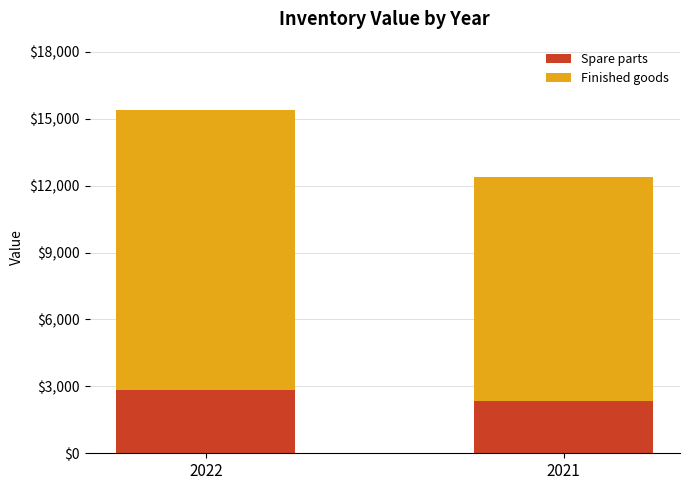

Count the Spare parts values in the range 2341 to 2838.

2